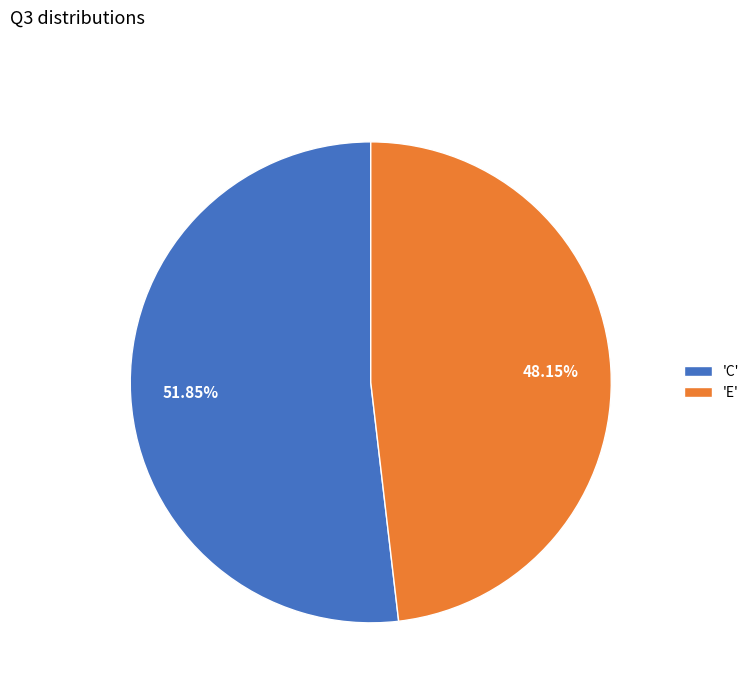

Approximately how many times larger is the value at 'C' compared to 'E'?

1.1